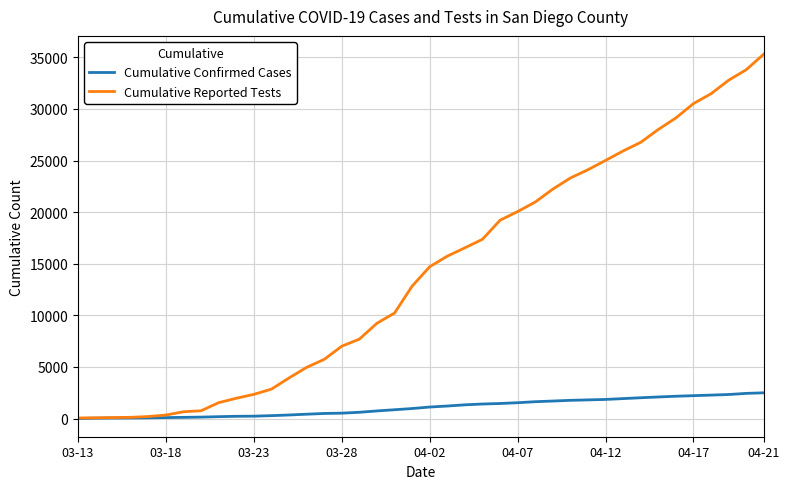

What is the highest value of the Cumulative Reported Tests series?

35314